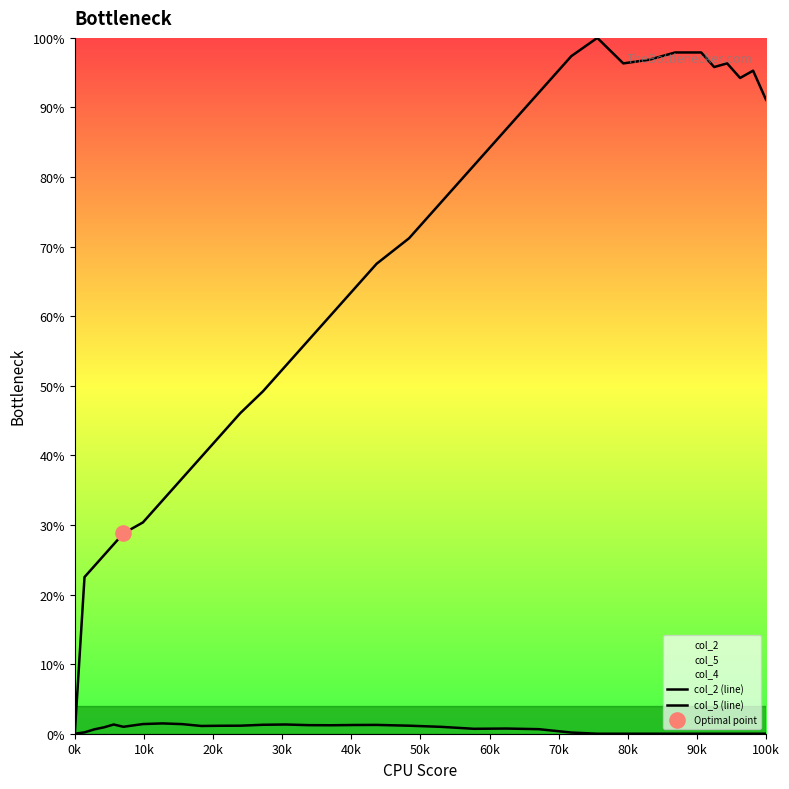

Which series reaches the maximum Y coordinate?

col_2 (line)